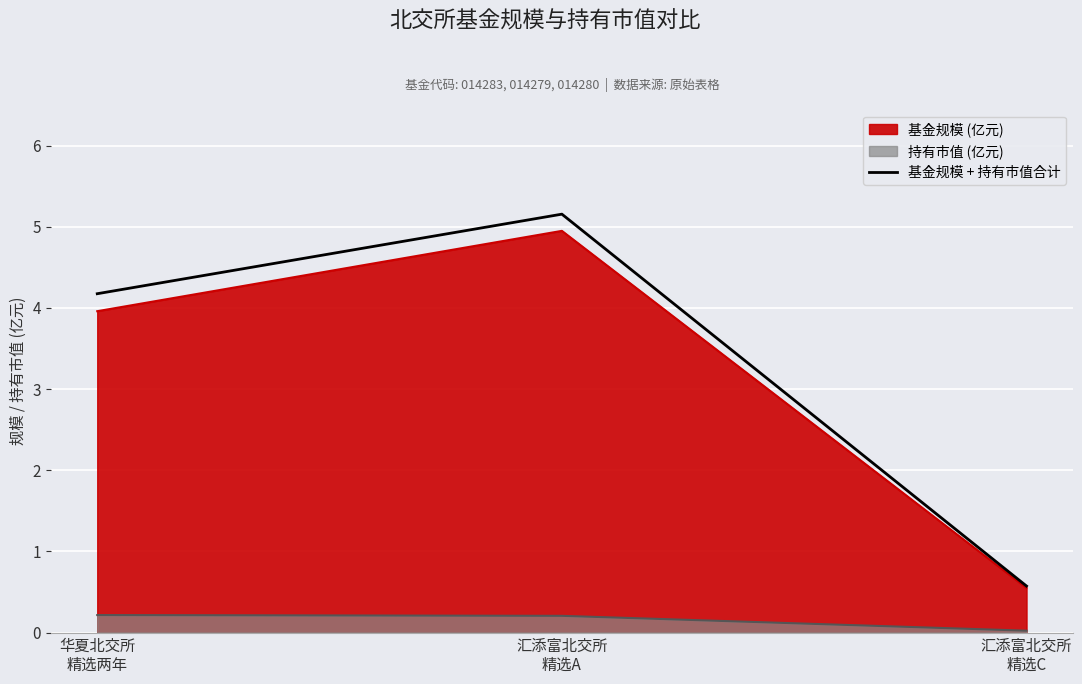

Rank the categories by value from lowest to highest.

汇添富北交所
精选C, 华夏北交所
精选两年, 汇添富北交所
精选A